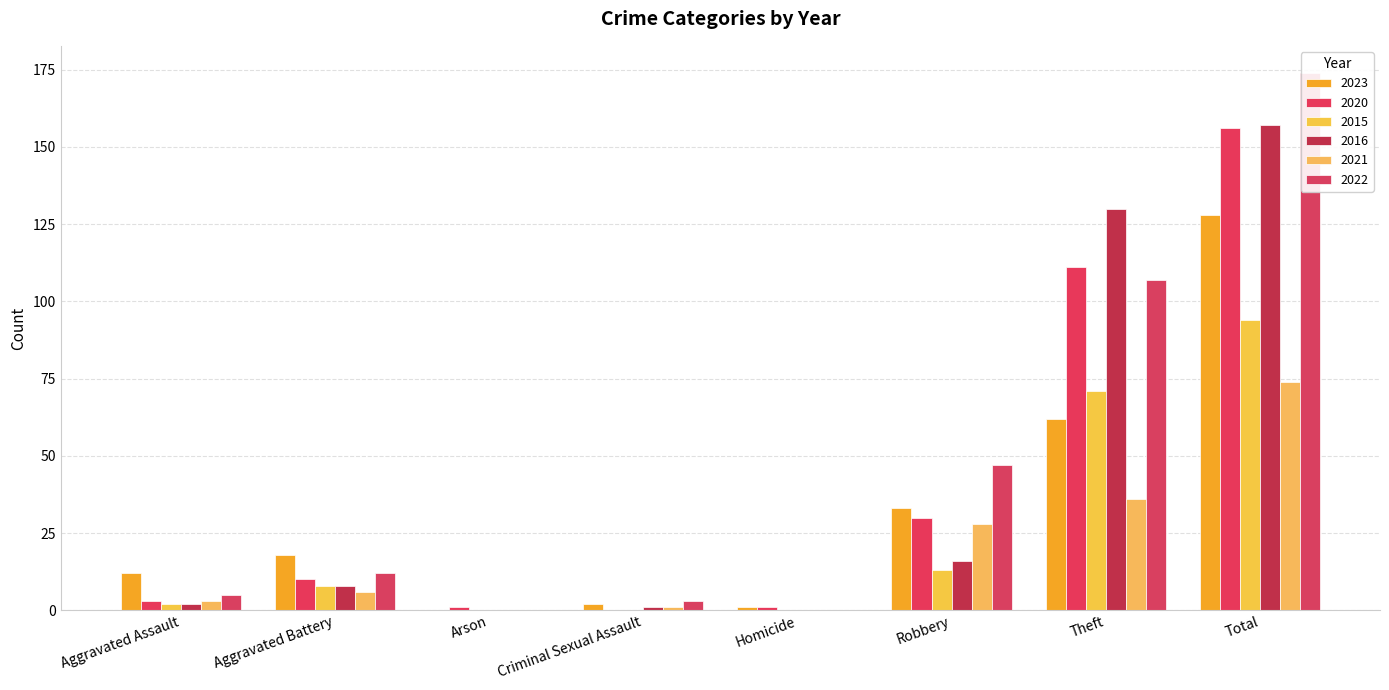

True or false: 2020 has a value of 1 at Homicide.

False